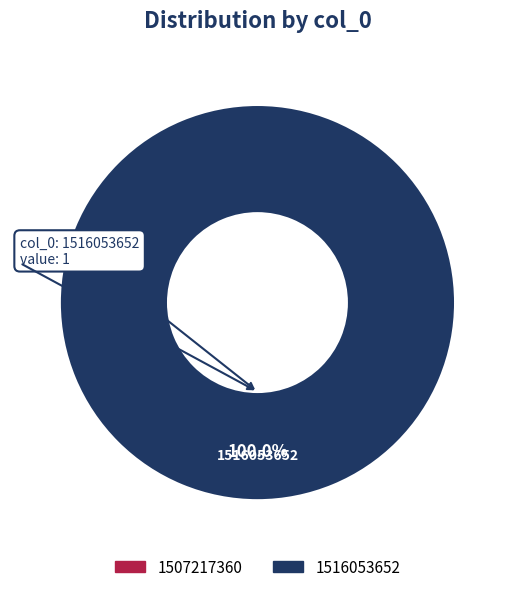

To the nearest percent, what is the combined percentage of 1516053652 and 1507217360?

100%